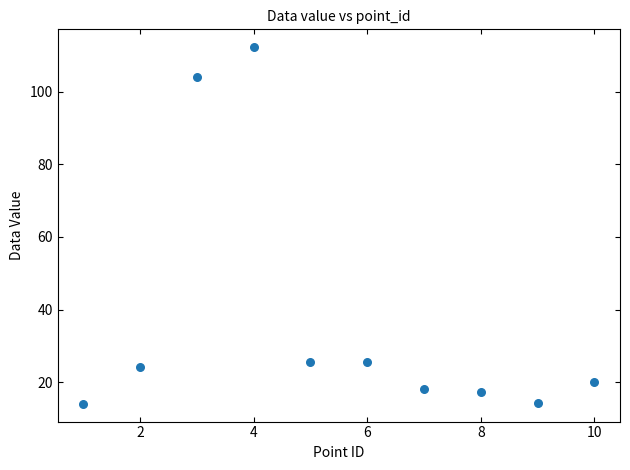

What is the range of X values (max minus min)?

9.0